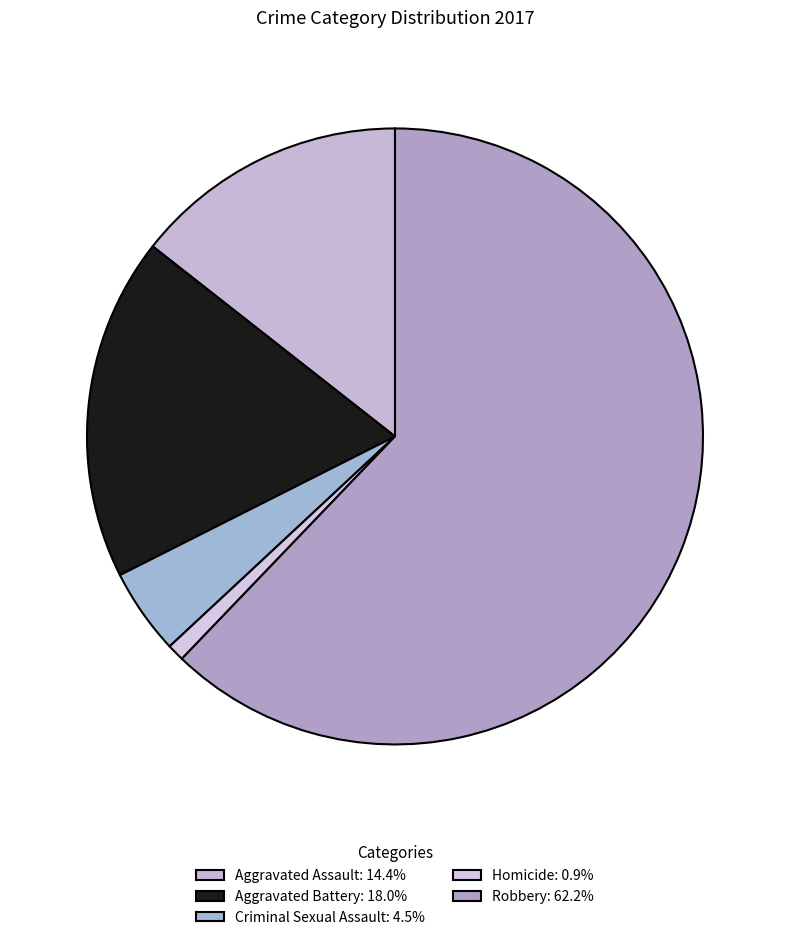

Which category has the biggest portion of the pie?

Robbery